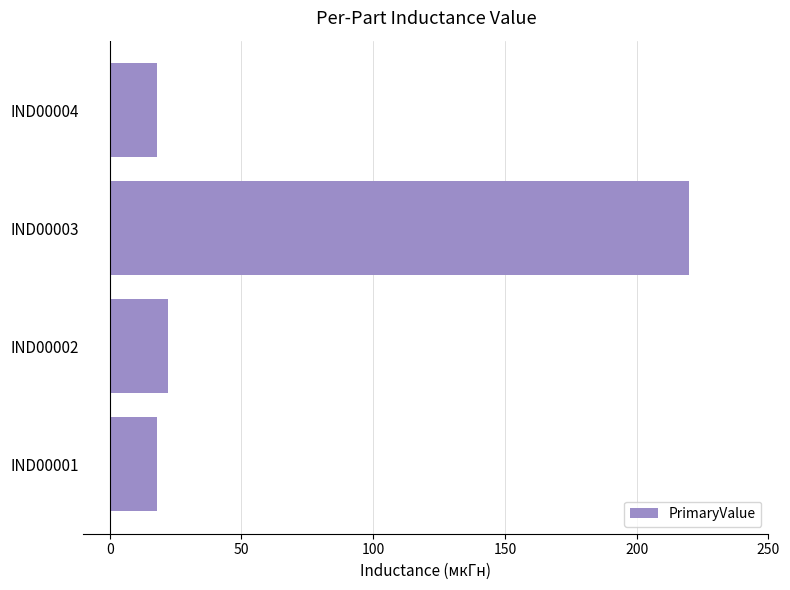

What is the difference between the maximum and minimum values?

202